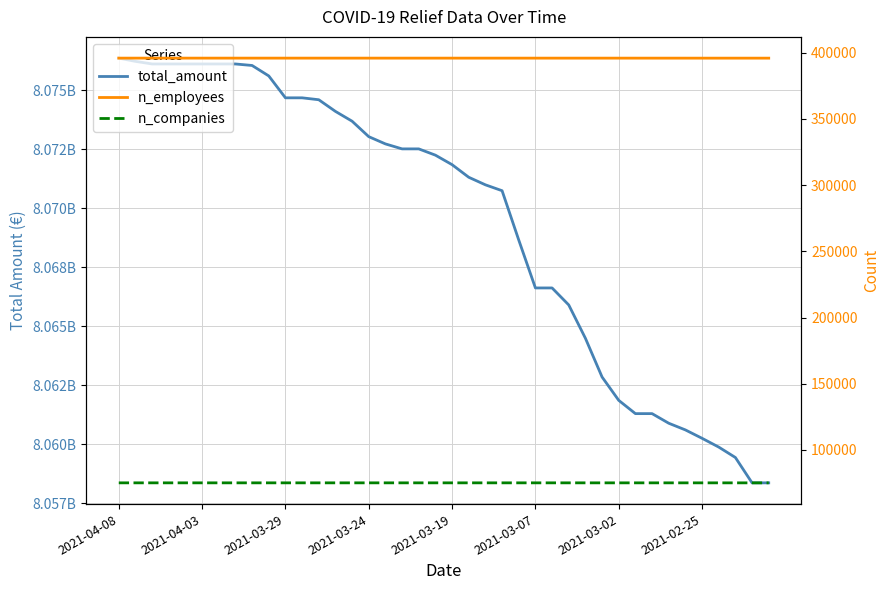

True or false: total_amount and n_companies cross at least once.

False